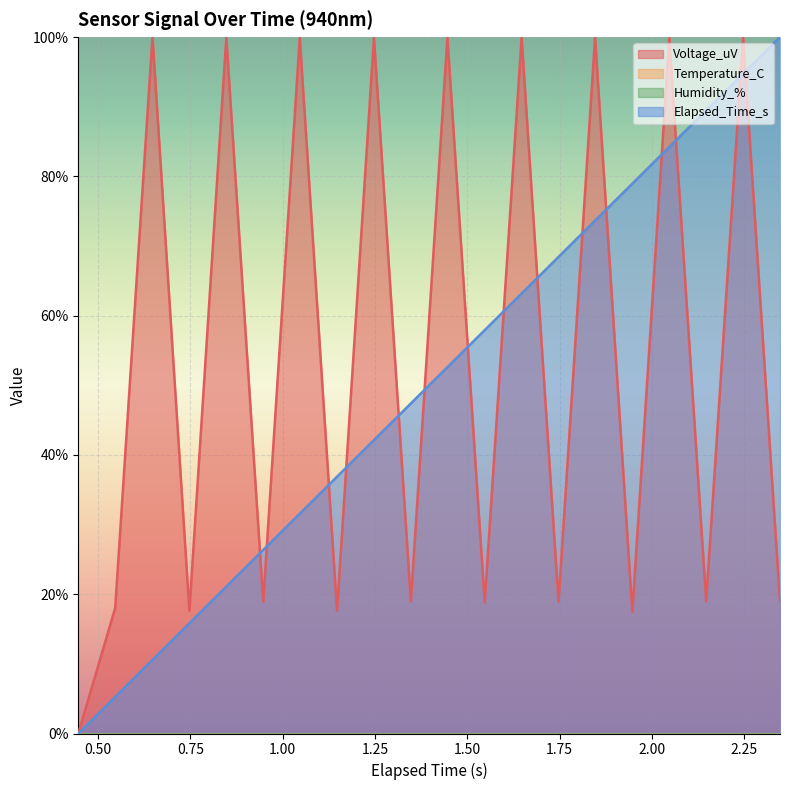

True or false: Elapsed_Time_s has a value of 31.6 at 1.046.

True